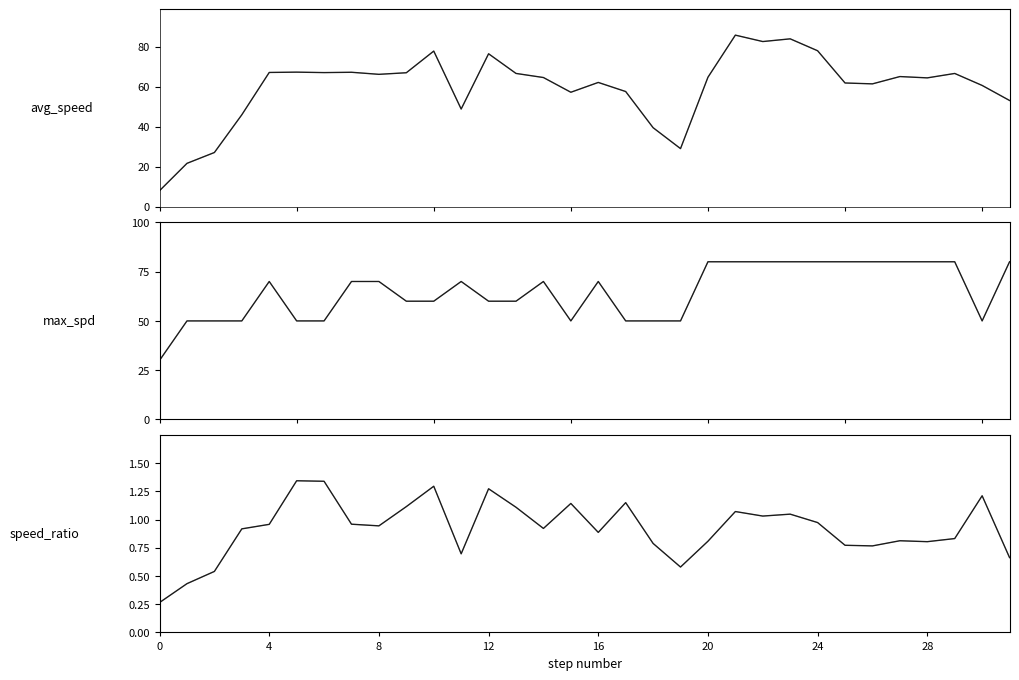

Is the value of max_spd at 8 greater than the value of speed_ratio at 17?

Yes